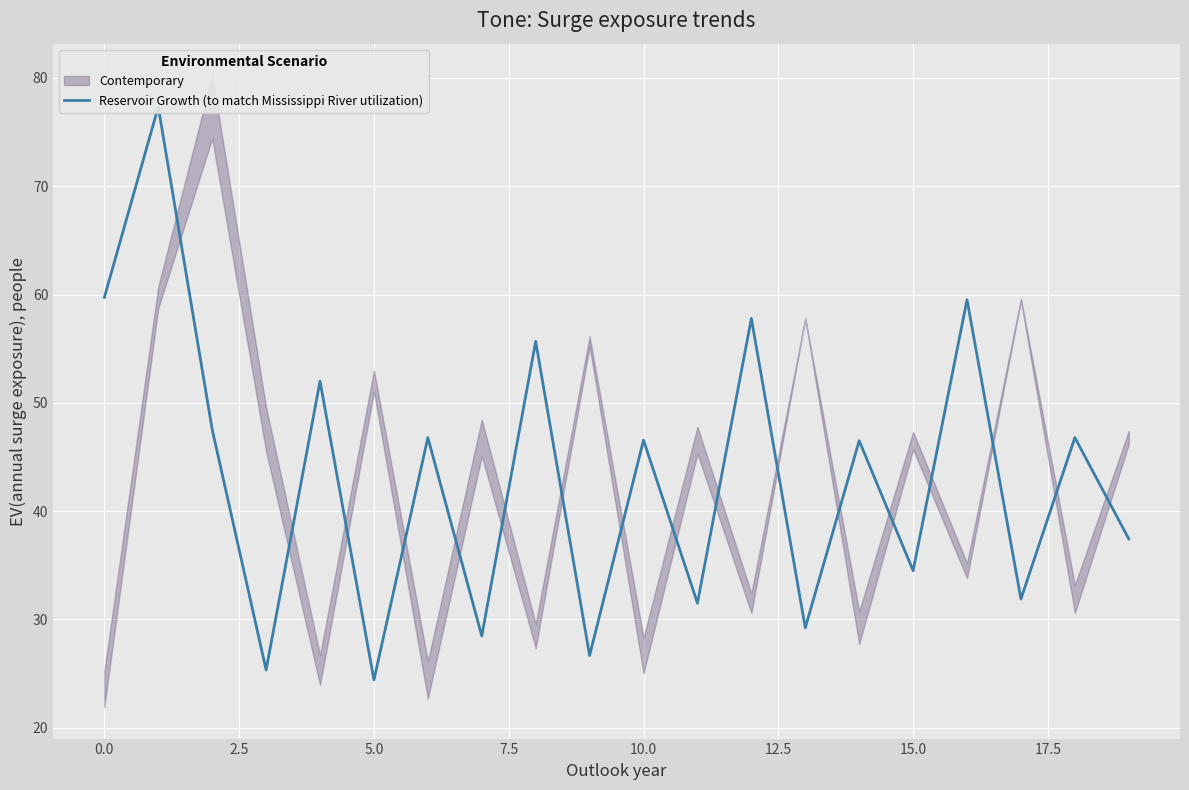

The value at 15 is 34.5. True or false?

True